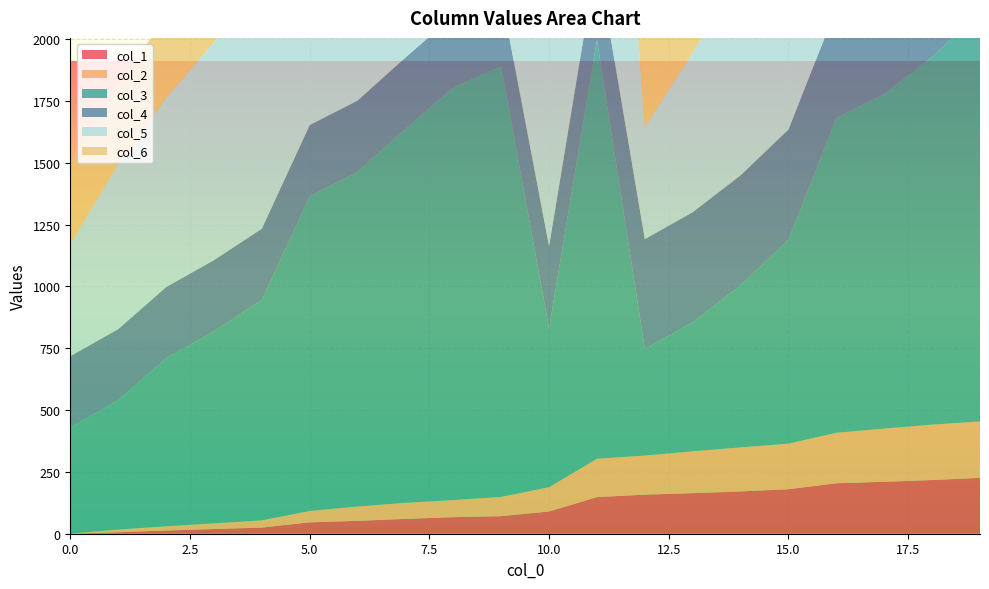

Reading right to left, extract all data points from this chart.

col_1: 226	217	210	204	180	171	164	158	148	90	71	67	60	52	46	25	19	13	6	0
col_2: 228	224	215	204	184	178	169	158	155	98	78	69	65	58	46	29	23	17	11	0
col_3: 1656	1486	1353	1272	825	655	522	430	1694	641	1740	1669	1512	1353	1272	891	776	679	522	430
col_4: 445	445	445	445	445	445	445	445	334	334	288	288	288	288	288	288	288	288	288	288
col_5: 1897	1645	1475	1295	953	814	644	453	1894	866	1909	1729	1657	1500	1295	1014	880	764	667	453
col_6: 484	484	484	484	484	484	484	484	378	378	326	326	326	326	326	326	326	326	326	326